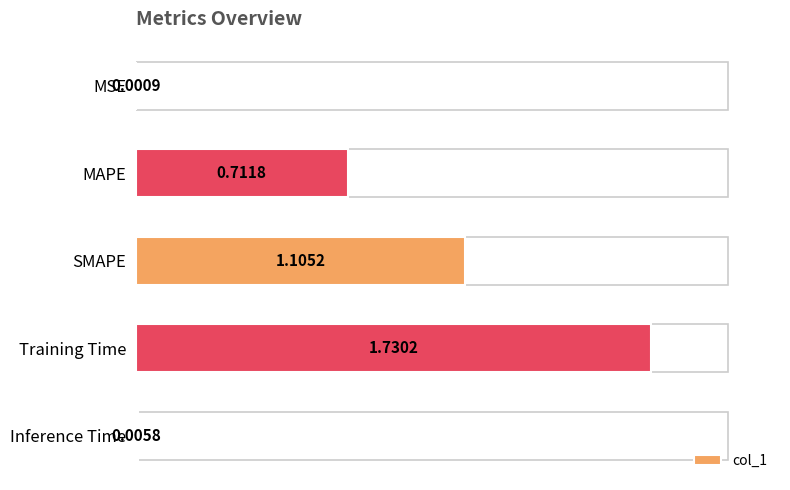

Between Inference Time and SMAPE, which is larger?

SMAPE